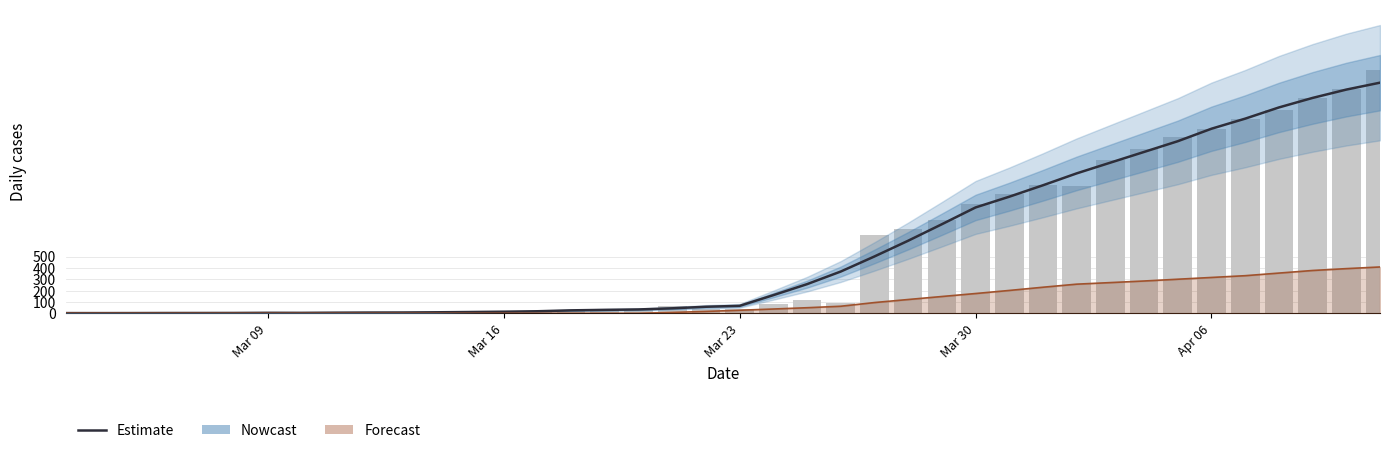

Is the value of importados at 15 greater than the value of comunitaria at 15?

No